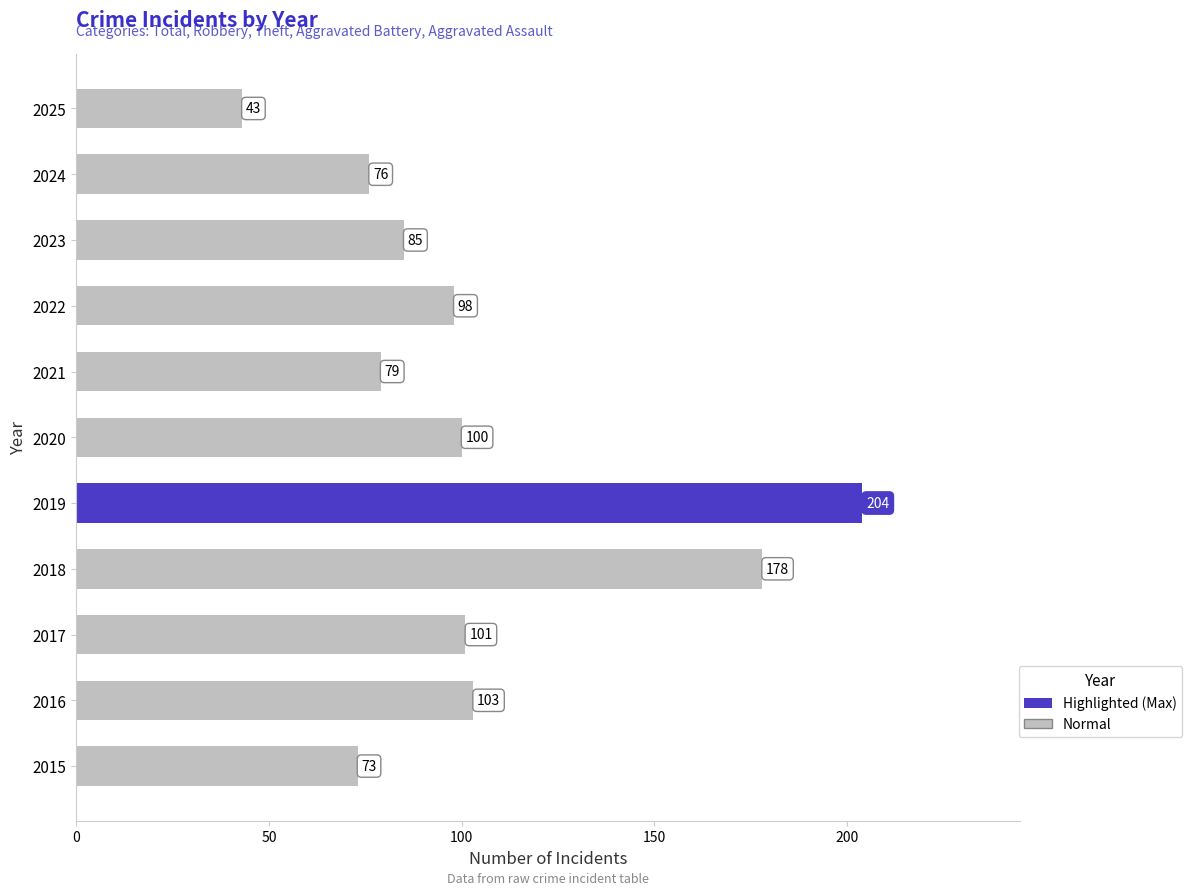

Rank the categories by value from lowest to highest.

2025, 2015, 2024, 2021, 2023, 2022, 2020, 2017, 2016, 2018, 2019